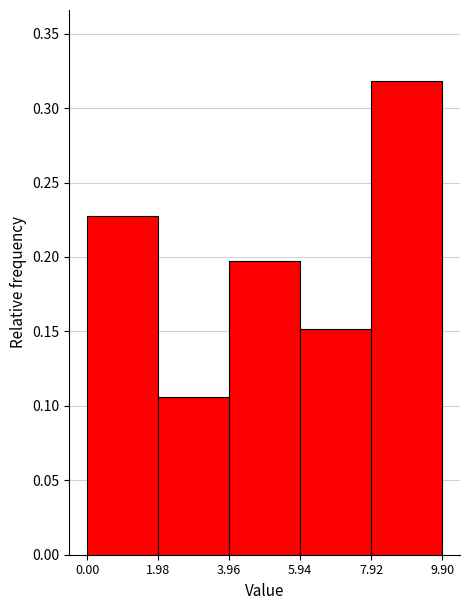

What is the height of the bar covering 3.96 to 5.94 on the x-axis? The values are not printed on the chart, so give them approximately, as read against the axis.

0.195